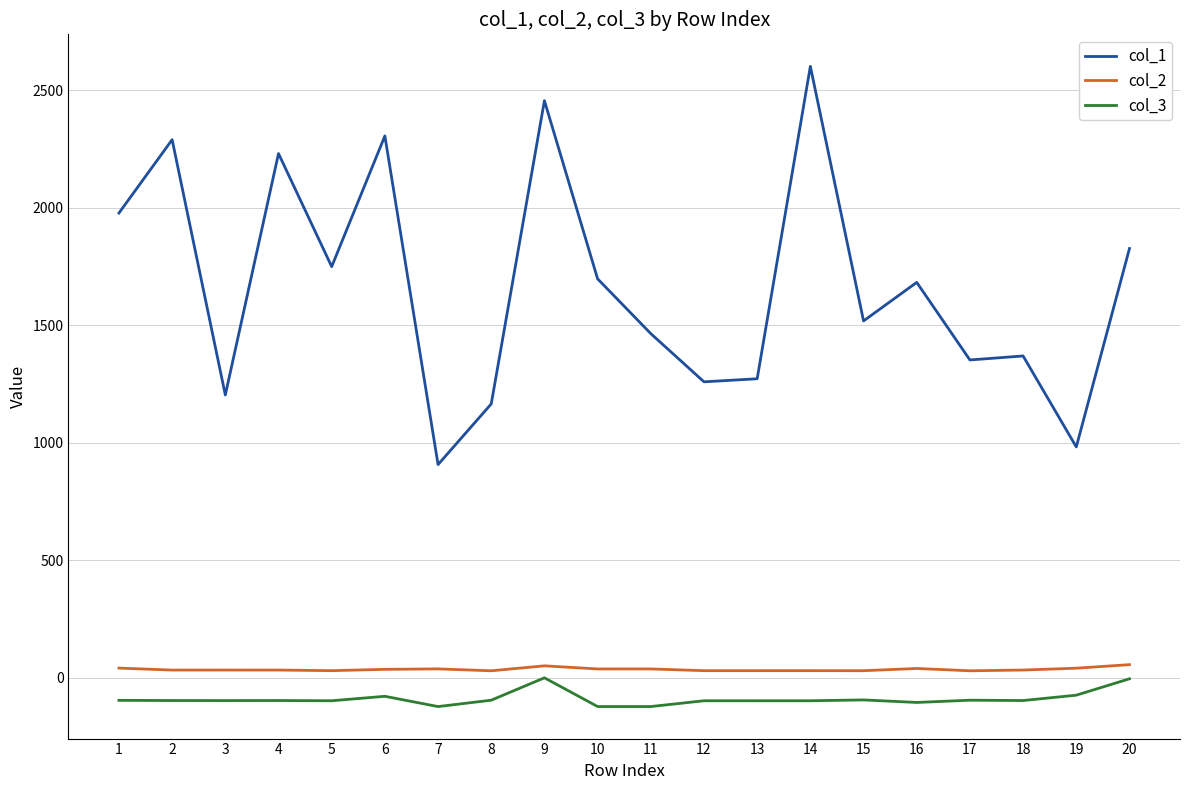

Is the value of col_3 at 18 greater than the value of col_1 at 20?

No